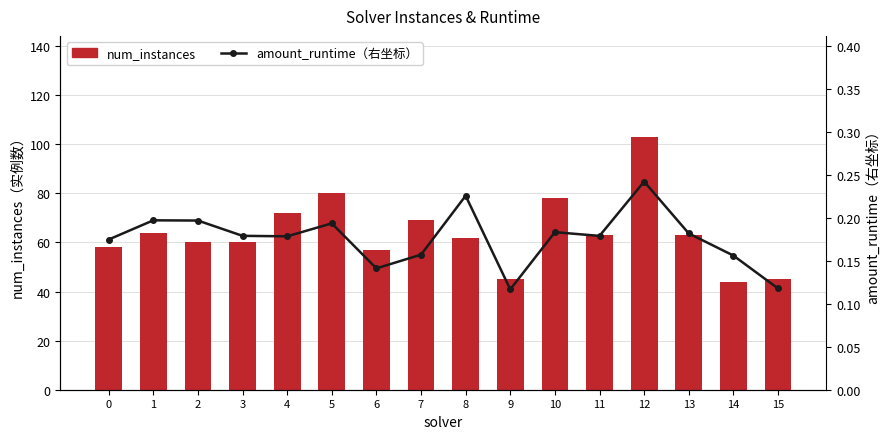

Is it true that amount_runtime（右坐标） equals 0.2 at 2?

True